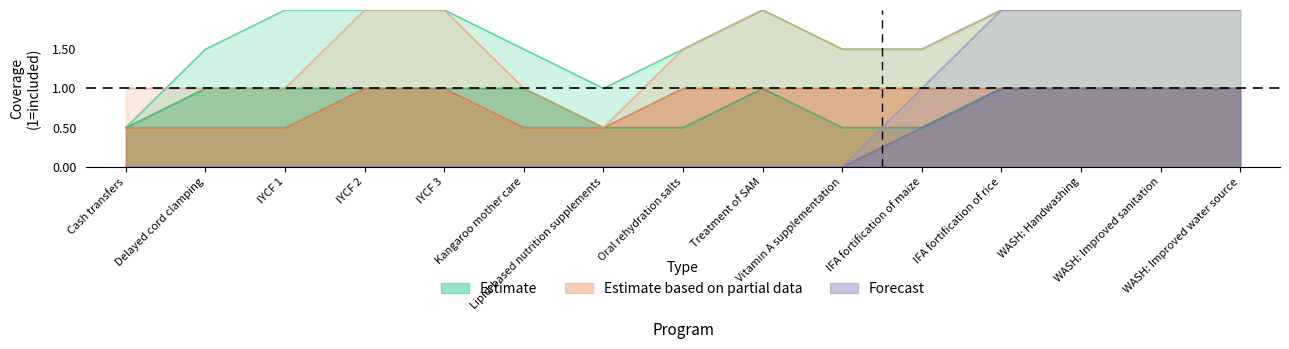

Between WASH: Improved sanitation and Kangaroo mother care, which is larger?

WASH: Improved sanitation